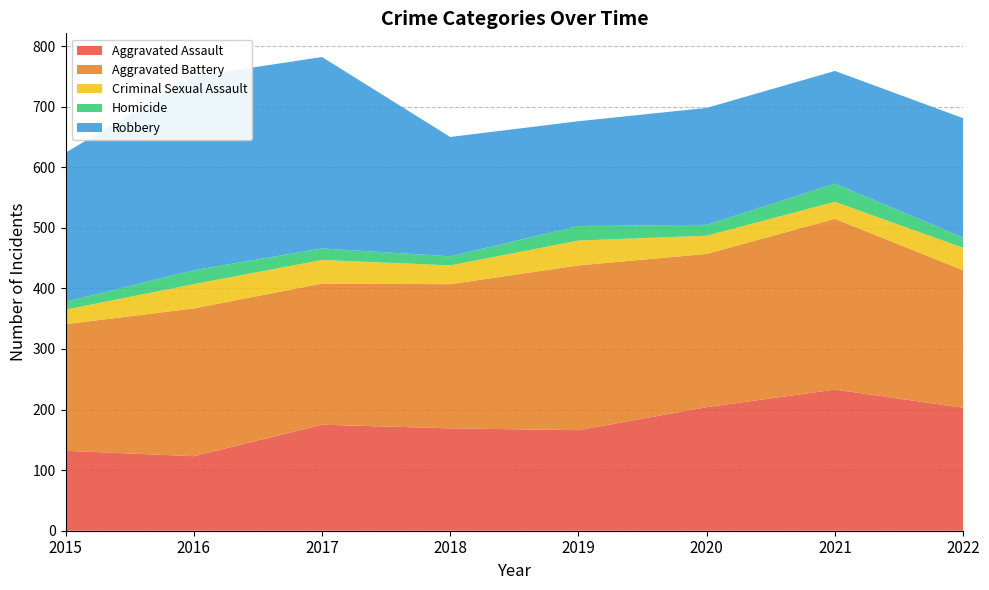

Reading right to left, list all the values displayed in this chart.

Aggravated Assault: 2022=203	2021=233	2020=204	2019=166	2018=169	2017=175	2016=123	2015=132
Aggravated Battery: 2022=227	2021=282	2020=253	2019=272	2018=238	2017=233	2016=244	2015=209
Criminal Sexual Assault: 2022=37	2021=28	2020=30	2019=41	2018=31	2017=39	2016=40	2015=24
Homicide: 2022=17	2021=30	2020=18	2019=24	2018=15	2017=19	2016=23	2015=13
Robbery: 2022=197	2021=186	2020=193	2019=173	2018=197	2017=316	2016=320	2015=246